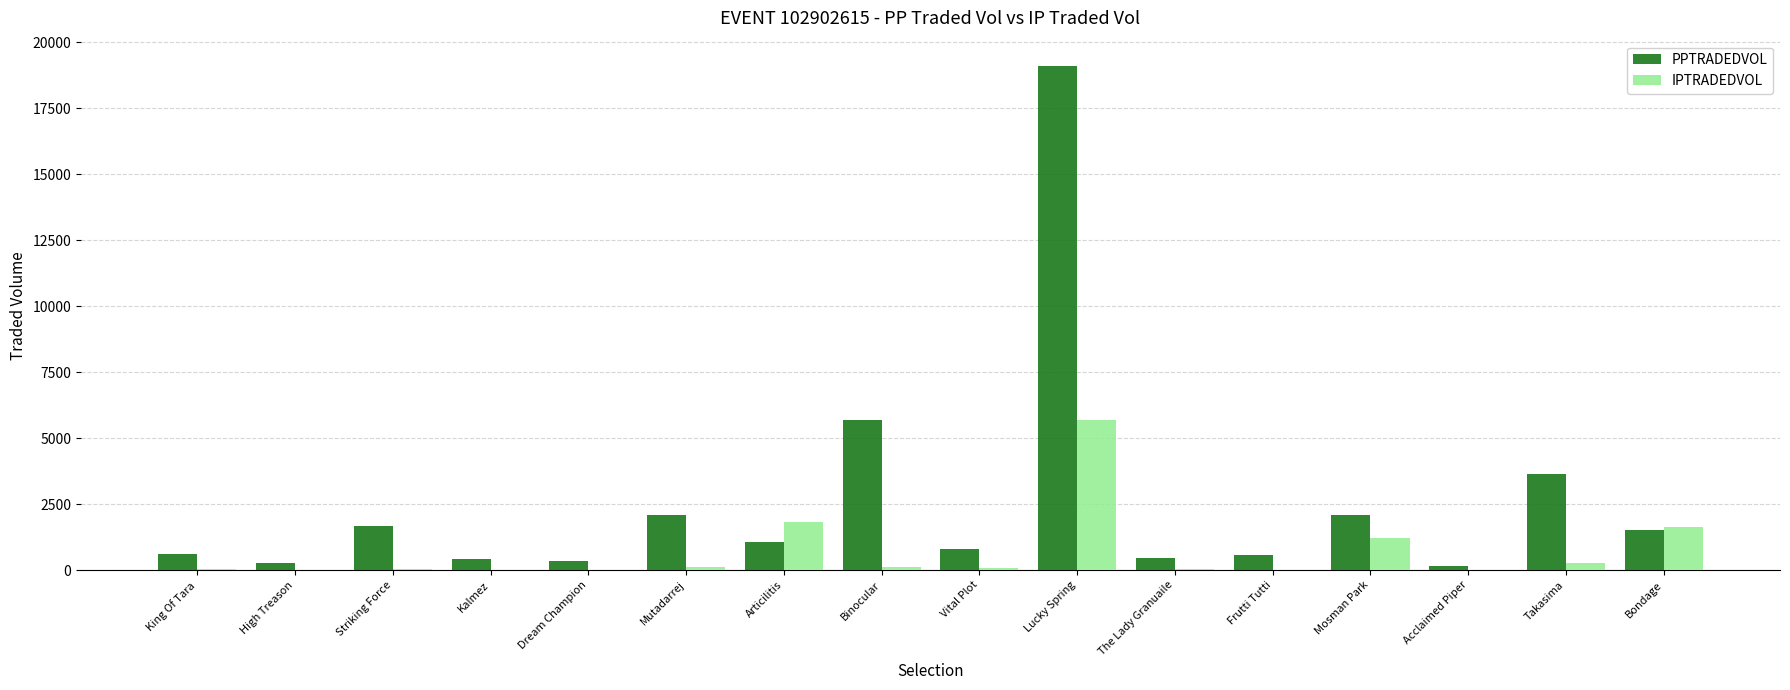

What are all the series names shown in the legend?

PPTRADEDVOL, IPTRADEDVOL